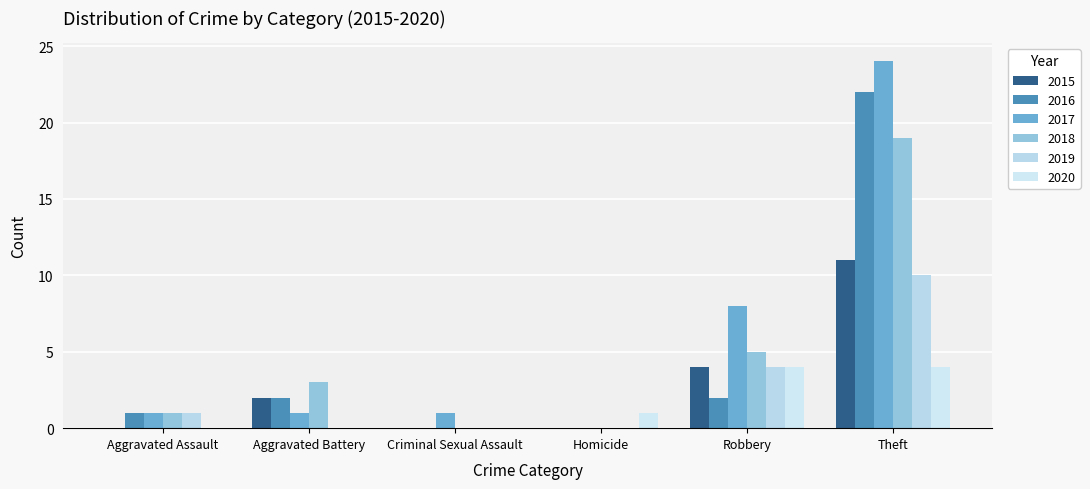

What is the sum of all 2018 values?

28